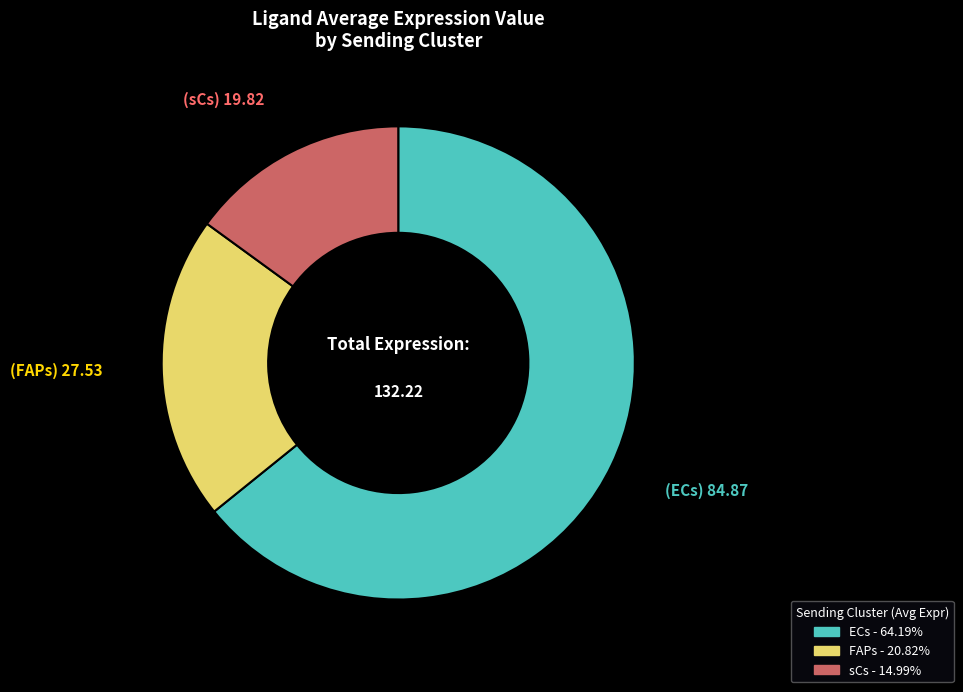

What is the ratio of the value at FAPs to the value at sCs?

1.4